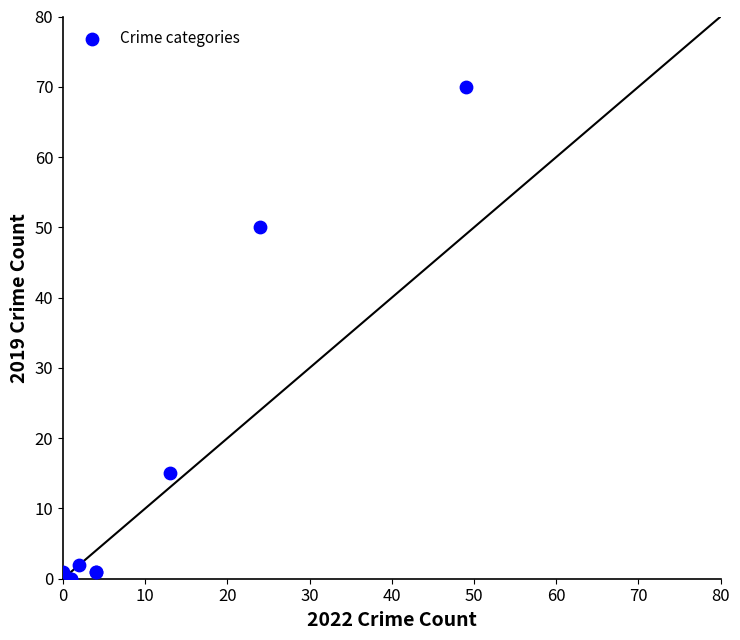

What Y value in the scatter plot is closest to 35?

50